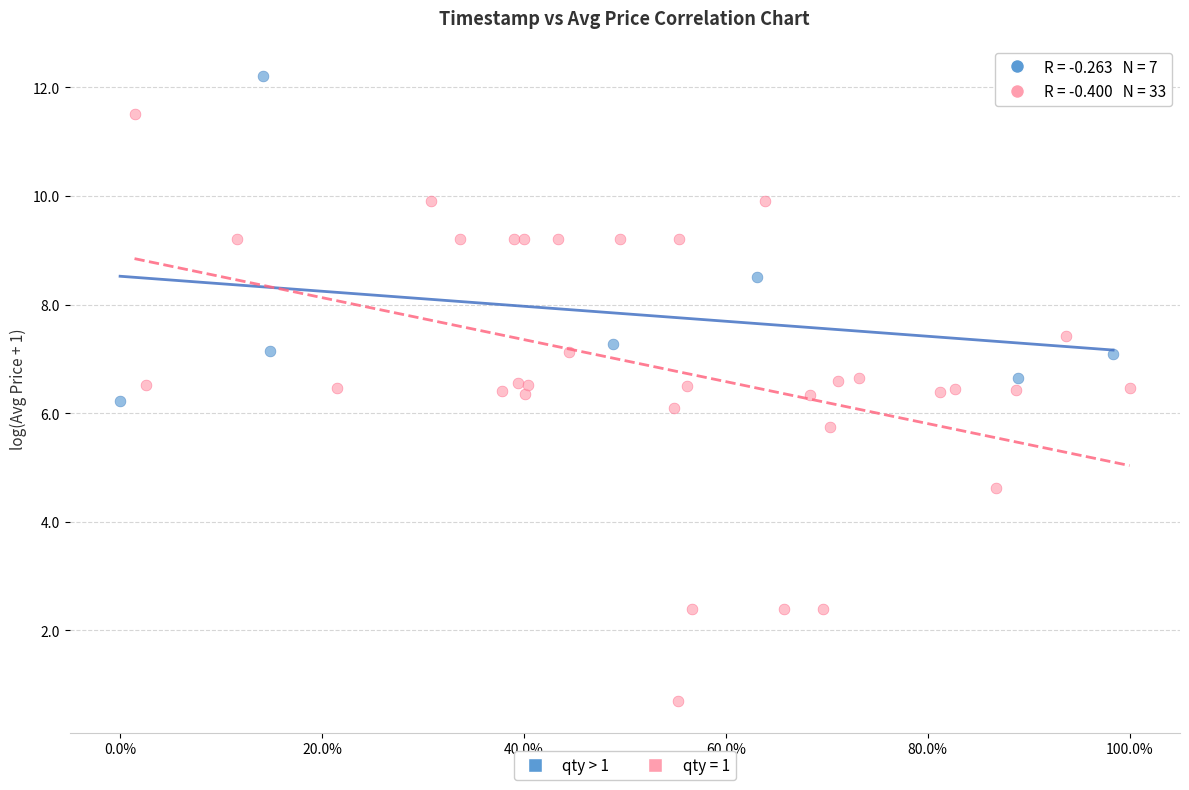

Which series has the widest spread of Y values?

qty = 1